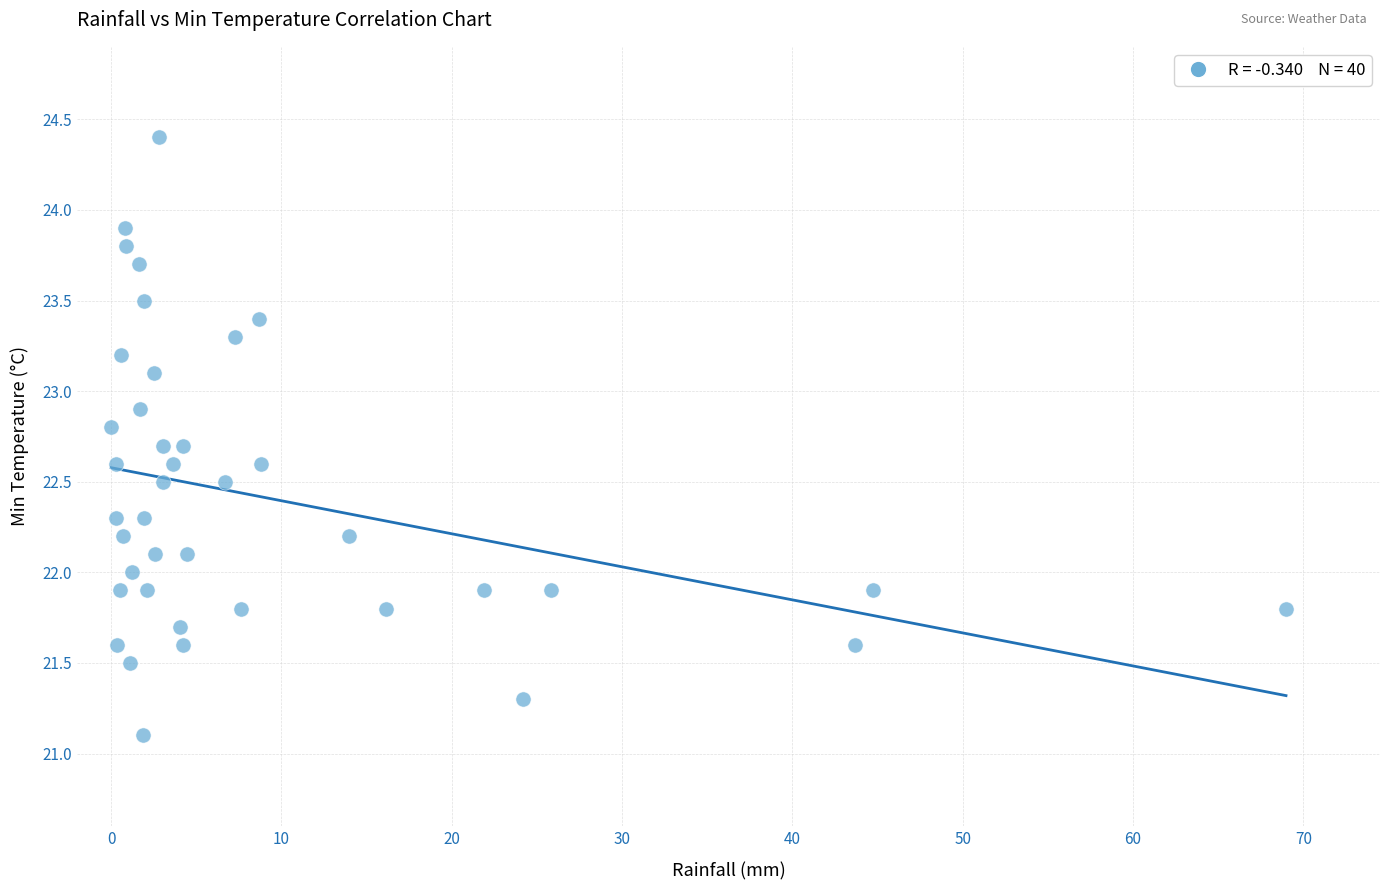

What is the range of Y values (max minus min)?

3.3